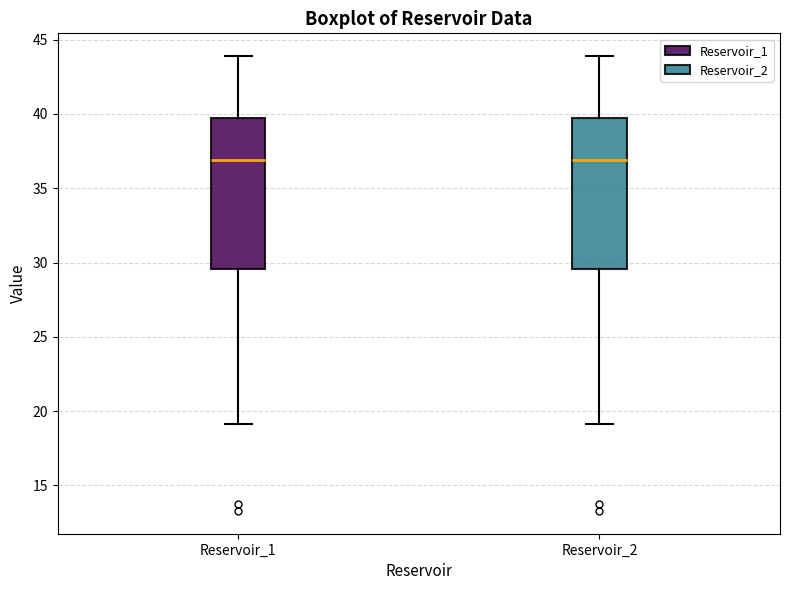

Where is the lower edge of the box for Reservoir_2 on the y-axis? The values are not printed on the chart, so give them approximately, as read against the axis.

29.5